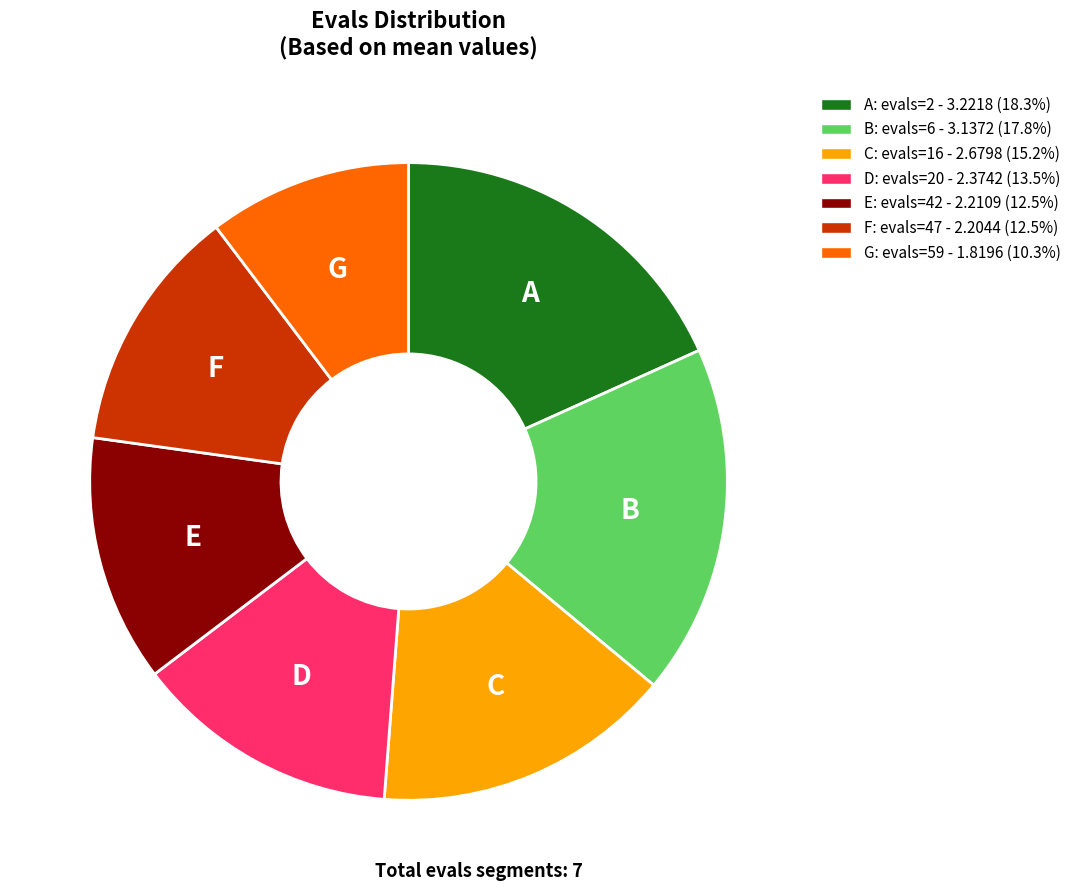

Is B: evals=6 - 3.1372 (17.8%) the majority of the pie?

No